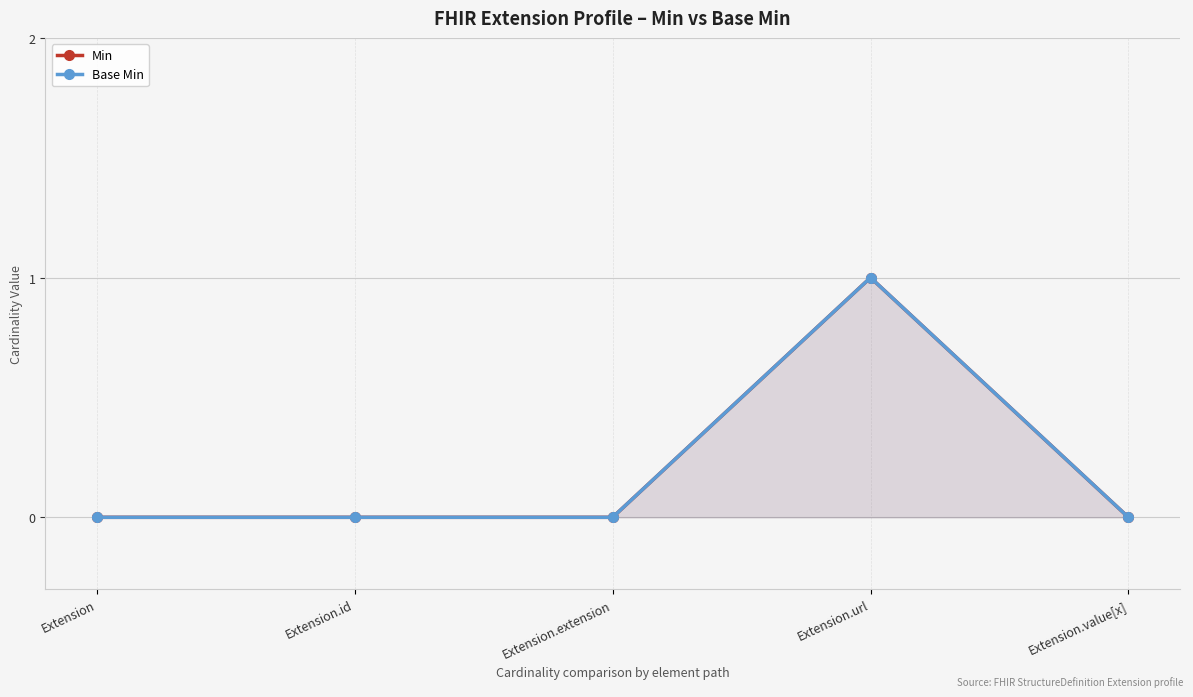

True or false: Min and Base Min cross at least once.

False